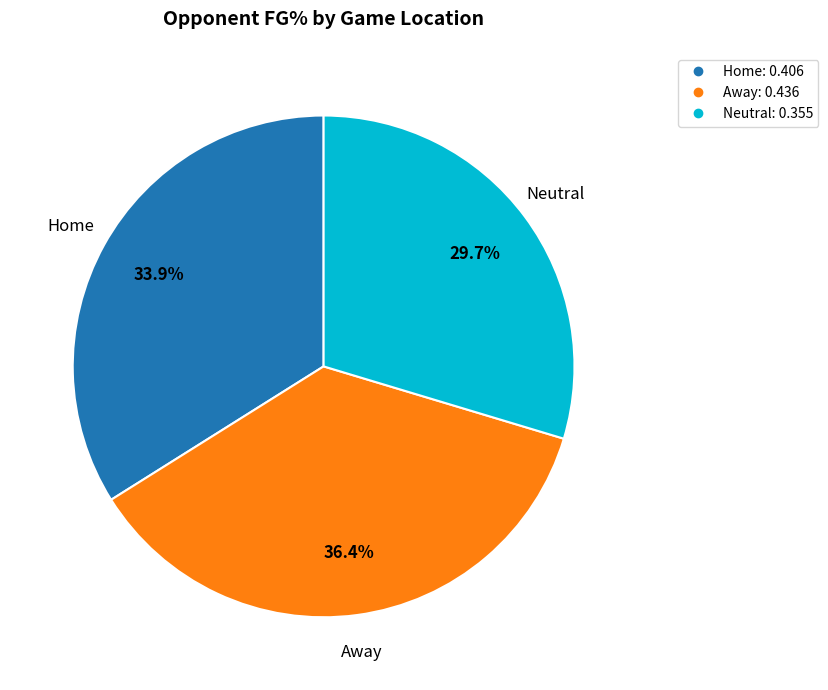

Does any single category account for the majority?

No